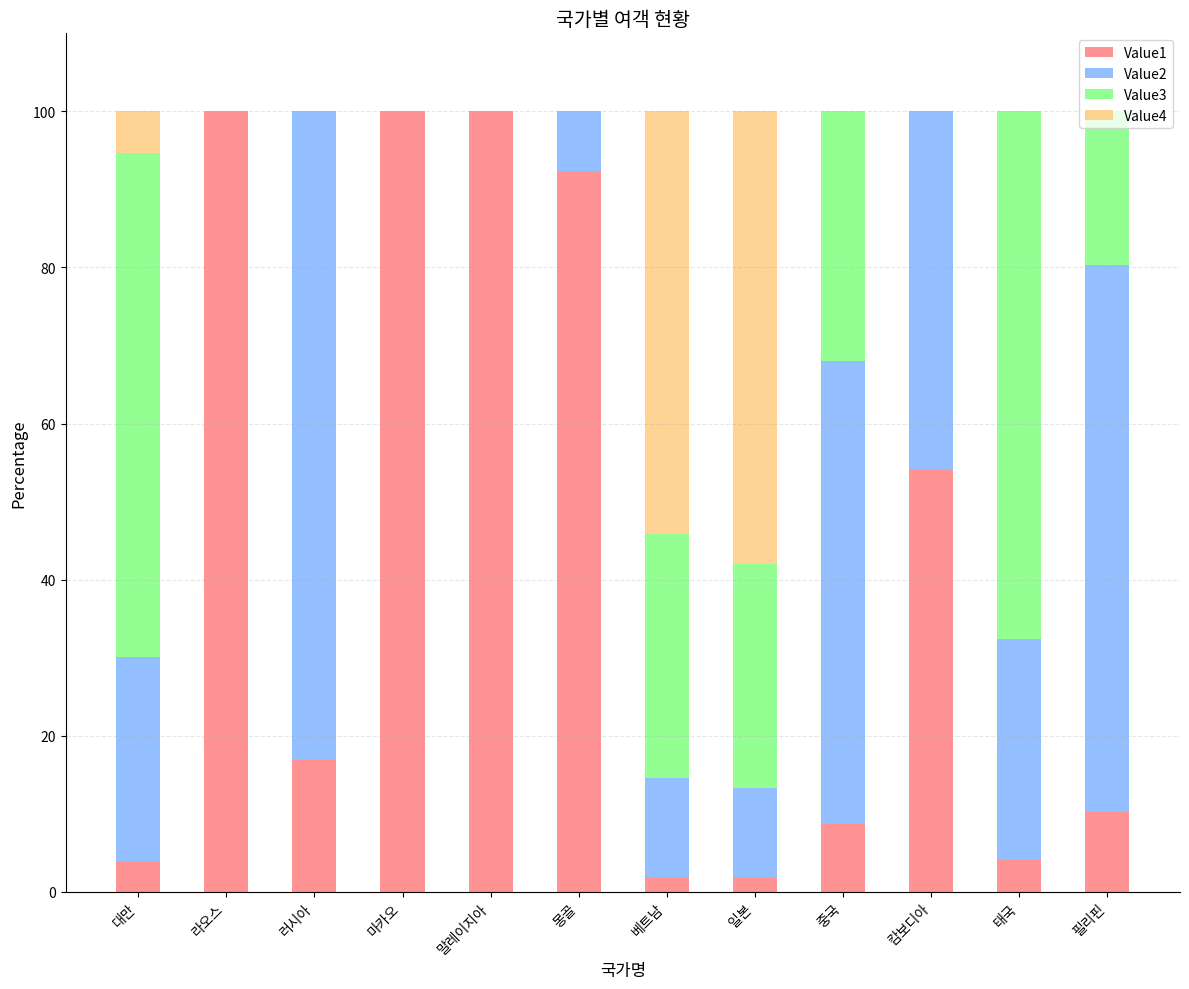

What is the maximum value for Value1?

100.0